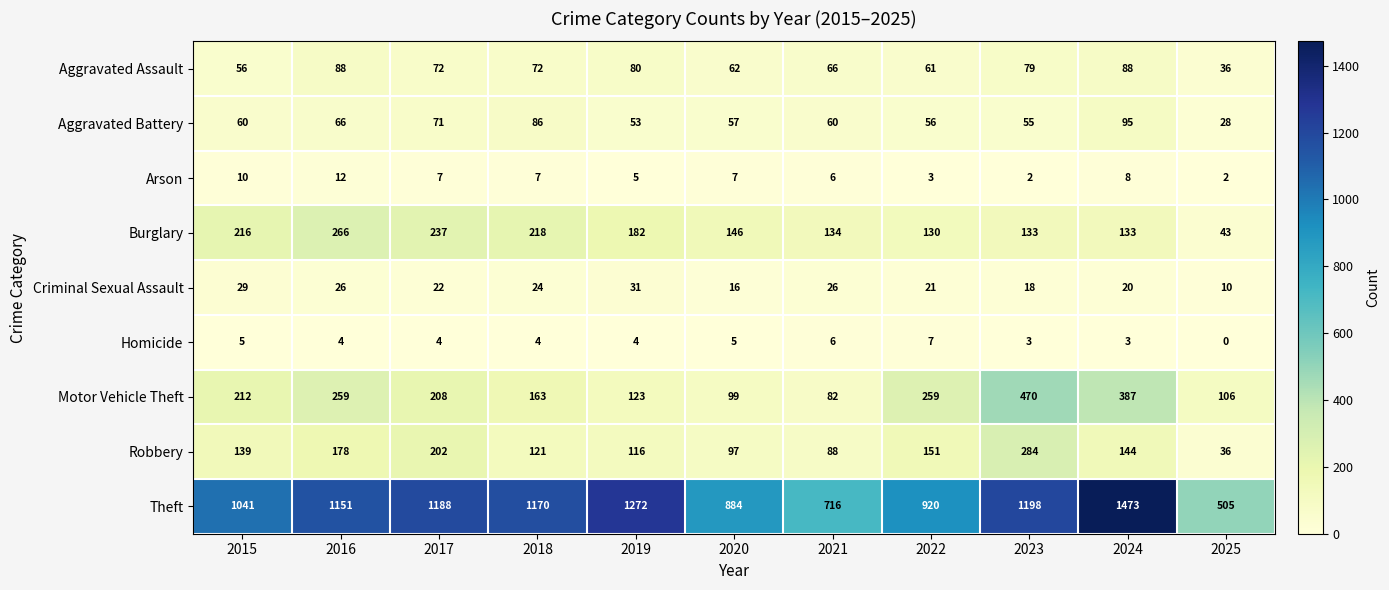

What is the difference between the highest and lowest values at 2023?

1196